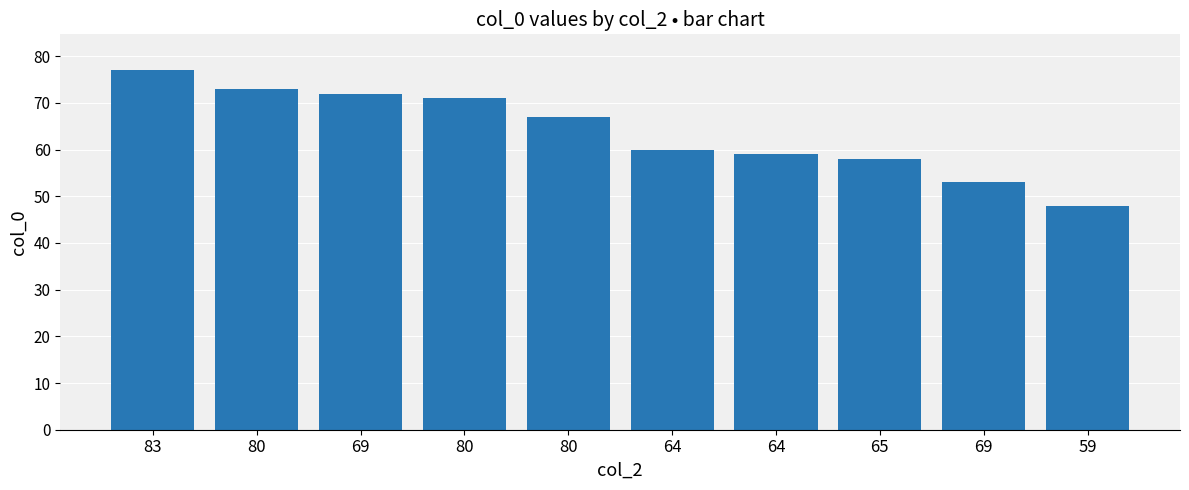

How many bars are there in total?

10